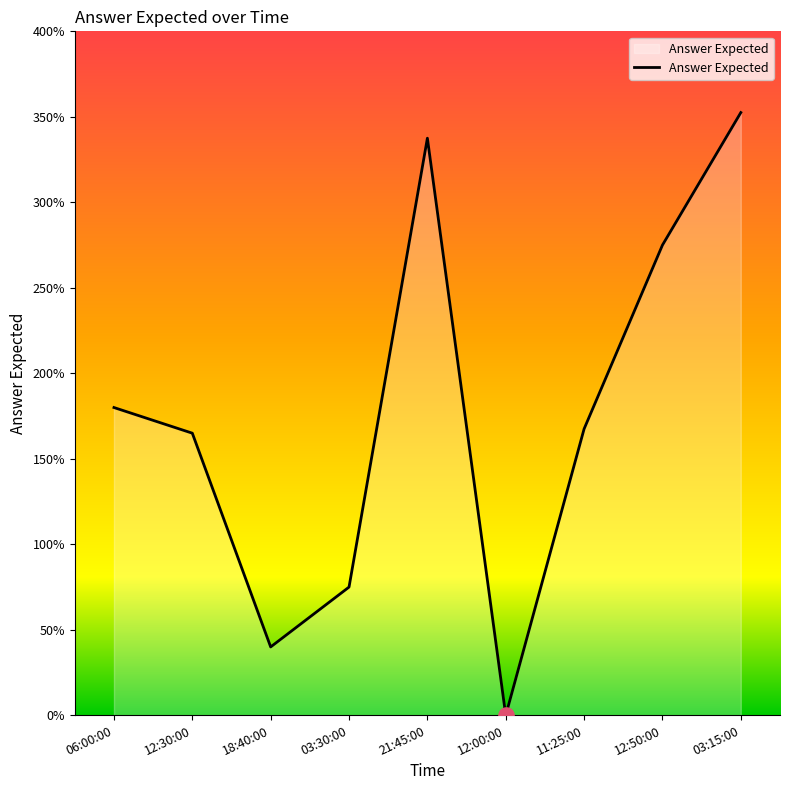

Between 21:45:00 and 12:50:00, which is larger?

21:45:00